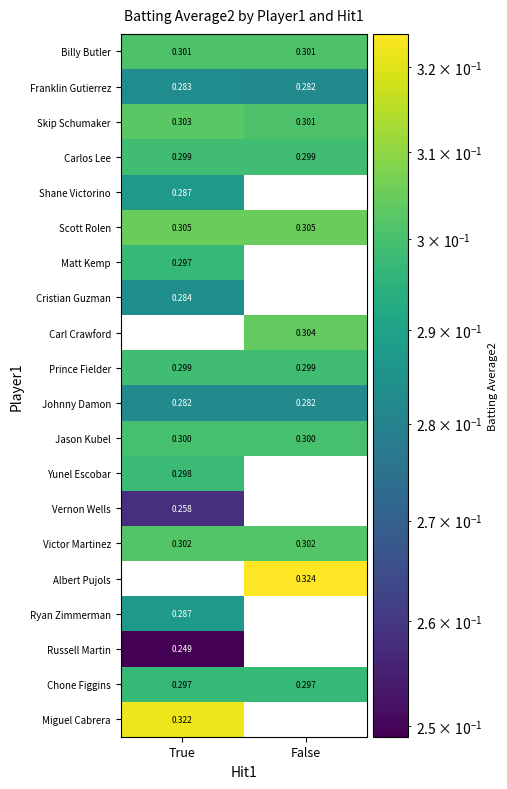

At how many categories does at least one series exceed 0?

2